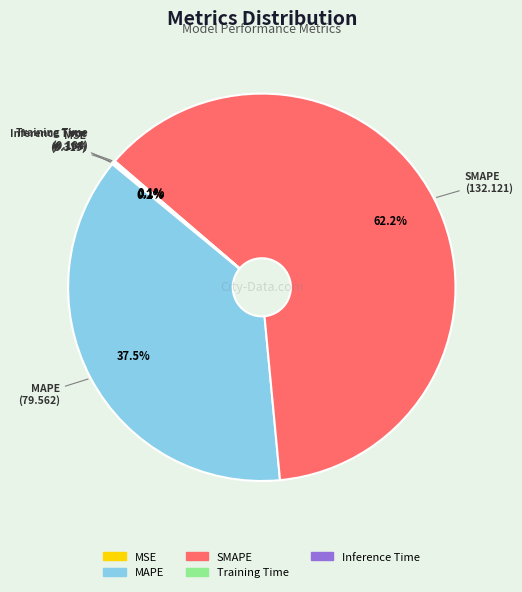

Is there a majority slice in this chart?

Yes